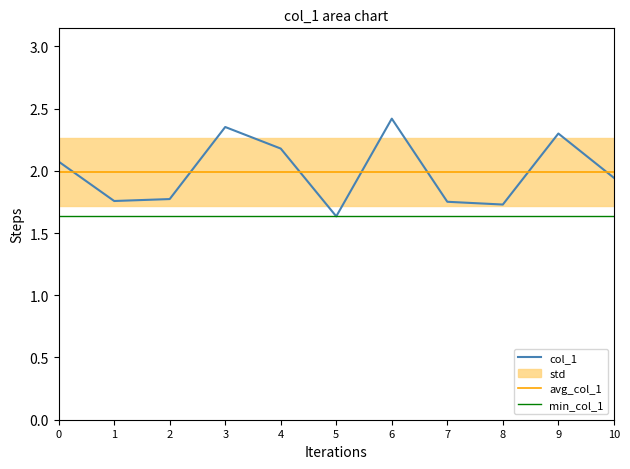

Reading left to right, transcribe all the data shown in this chart.

col_1: 2.1	1.8	1.8	2.4	2.2	1.6	2.4	1.8	1.7	2.3	1.9
avg_col_1: 2.0	2.0	2.0	2.0	2.0	2.0	2.0	2.0	2.0	2.0	2.0
min_col_1: 1.6	1.6	1.6	1.6	1.6	1.6	1.6	1.6	1.6	1.6	1.6